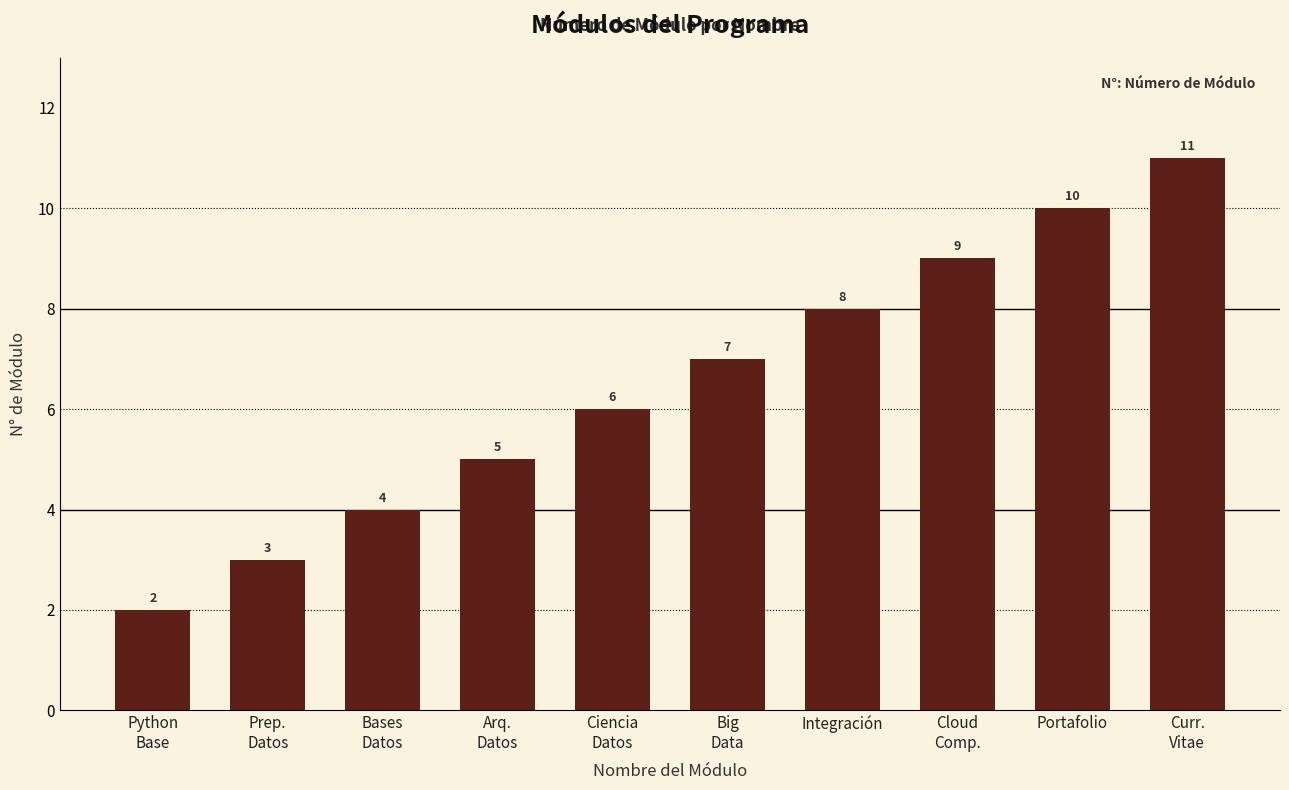

Reading left to right, transcribe all the data shown in this chart.

Python
Base=2	Prep.
Datos=3	Bases
Datos=4	Arq.
Datos=5	Ciencia
Datos=6	Big
Data=7	Integración=8	Cloud
Comp.=9	Portafolio=10	Curr.
Vitae=11